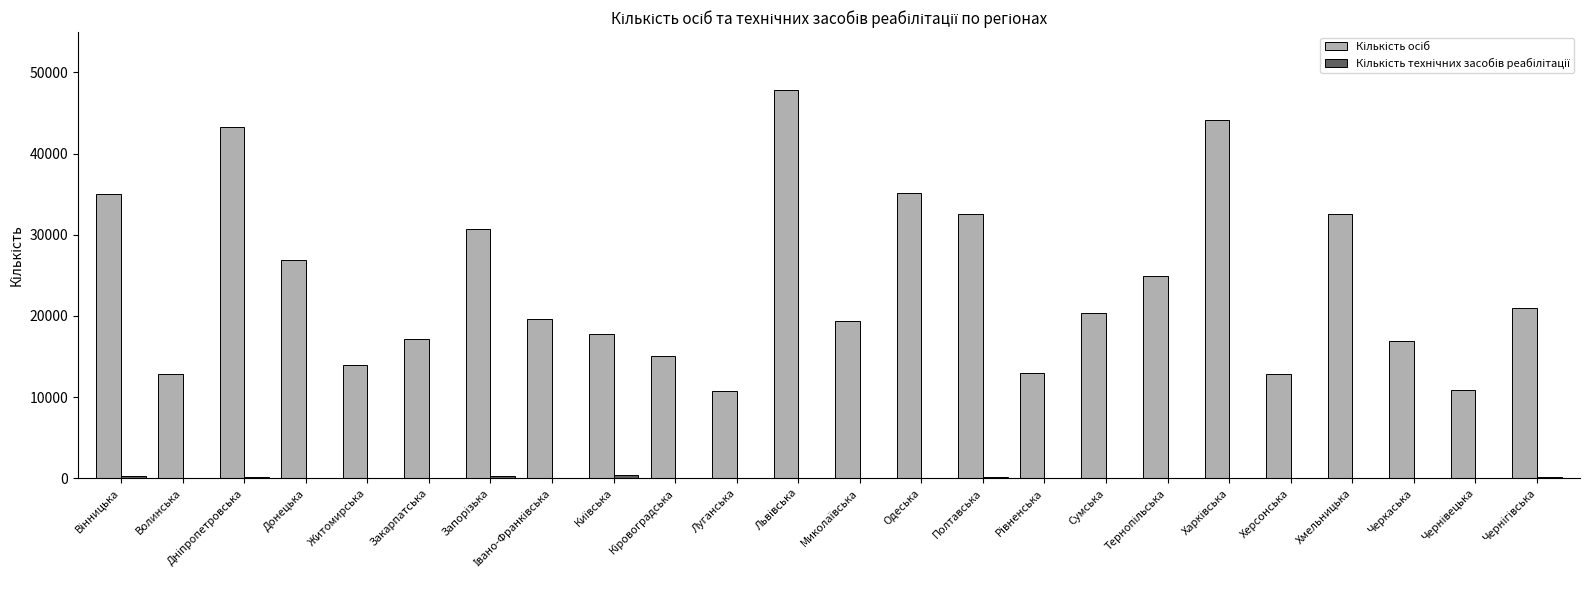

What is the greatest value displayed?

47792